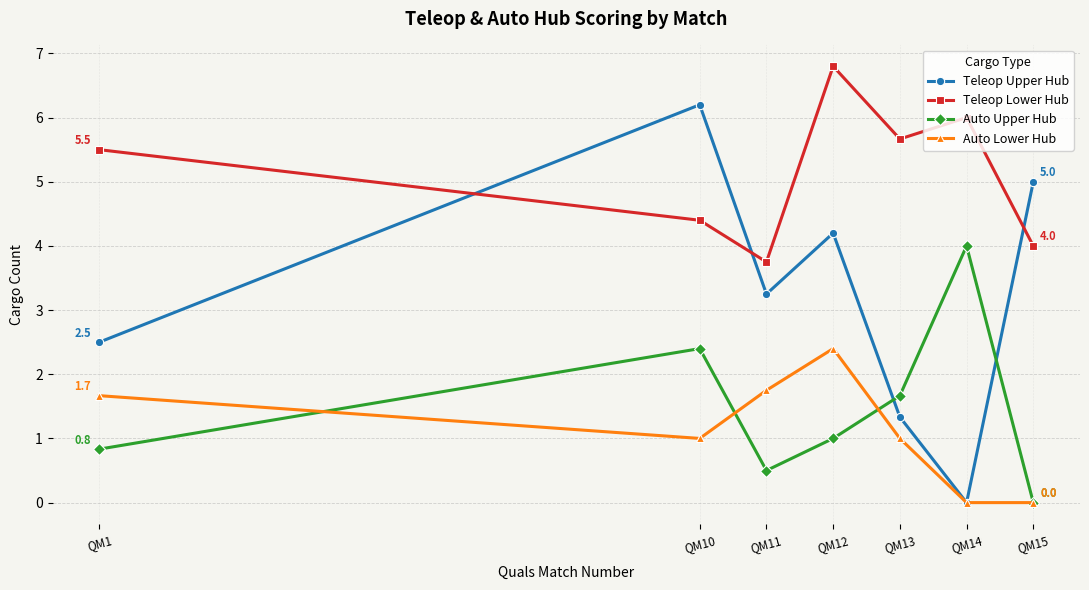

What is the value of the Teleop Upper Hub point at the 5th from the left?

1.3